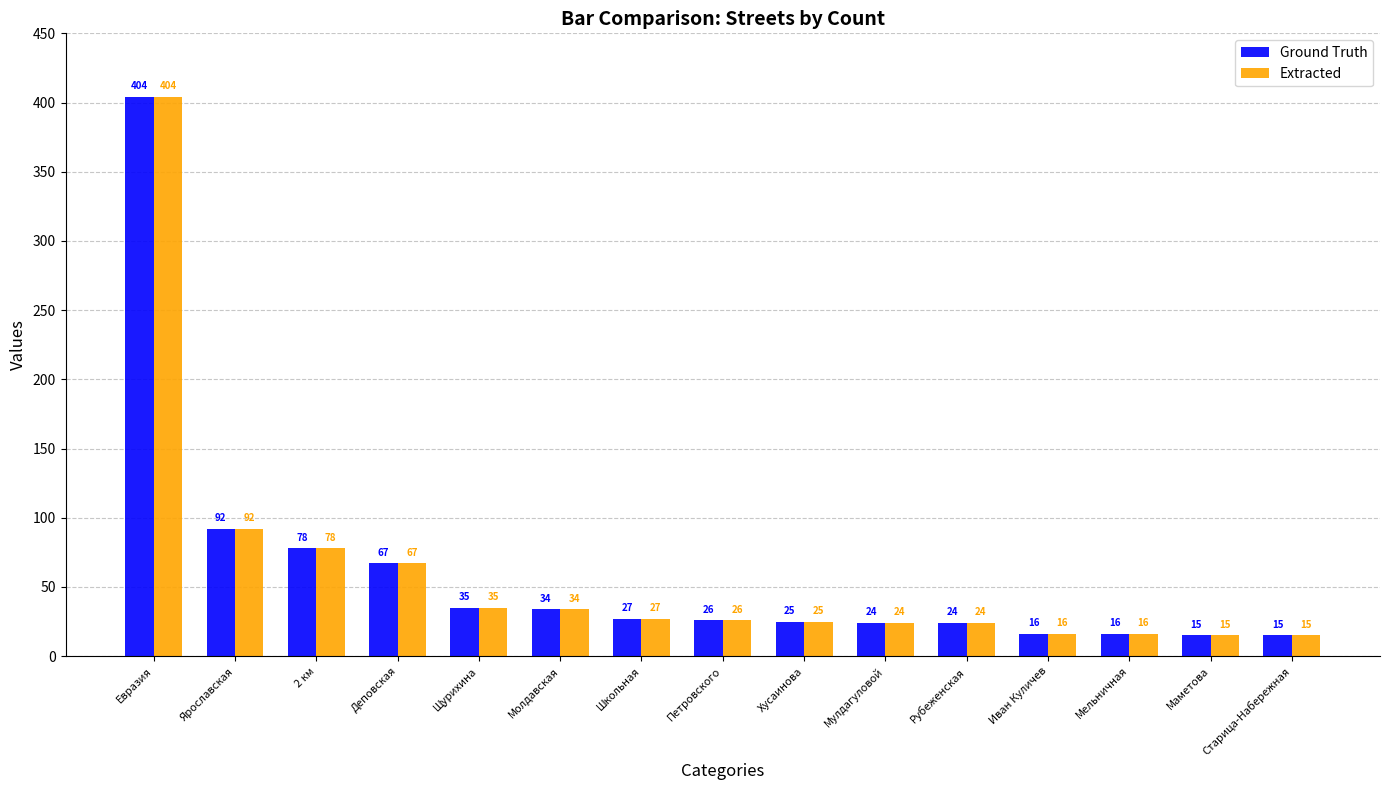

Reading left to right, what are all the values shown in this chart?

Ground Truth: 404	92	78	67	35	34	27	26	25	24	24	16	16	15	15
Extracted: 404	92	78	67	35	34	27	26	25	24	24	16	16	15	15